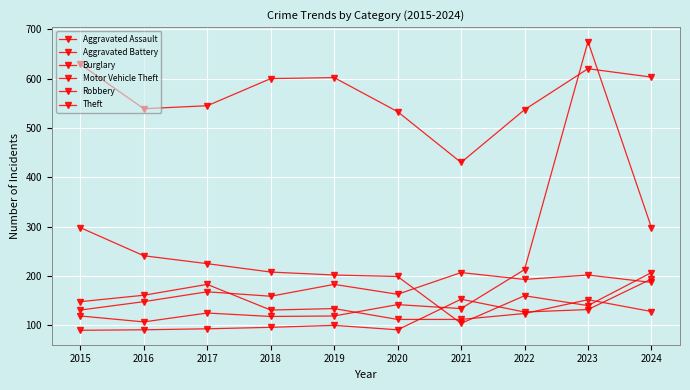

What is the difference between the Theft values at 2016 and 2022?

2